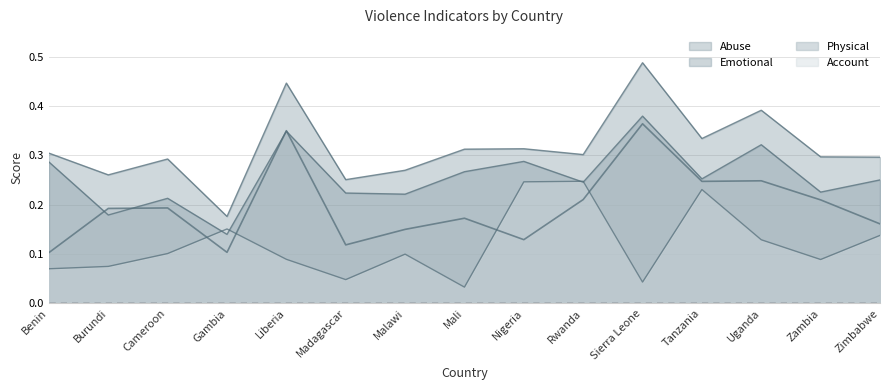

What is the average value of the Account series?

0.1